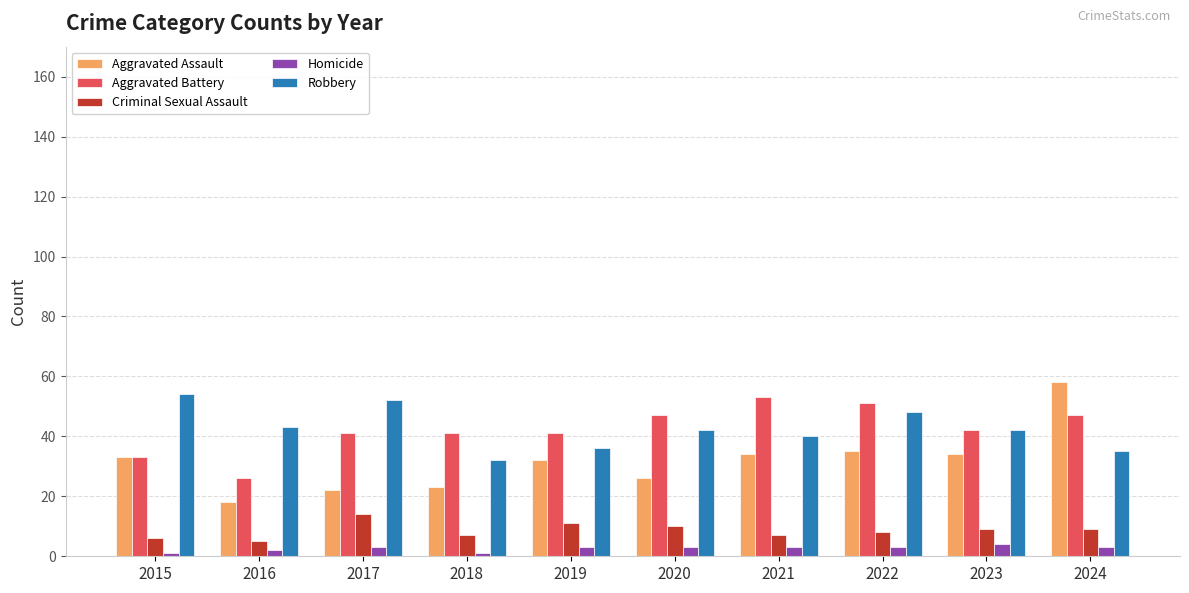

The value of Aggravated Battery at 2019 is 41. True or false?

True